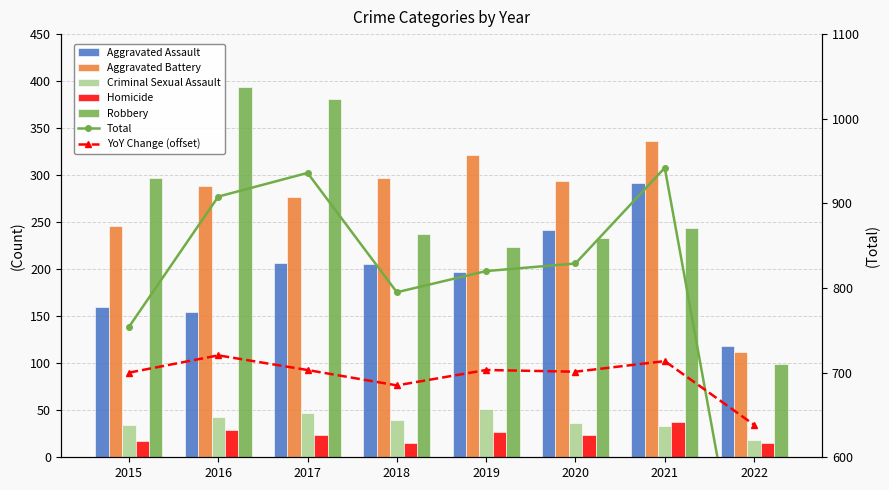

What is the total value across all series at 2022?

362